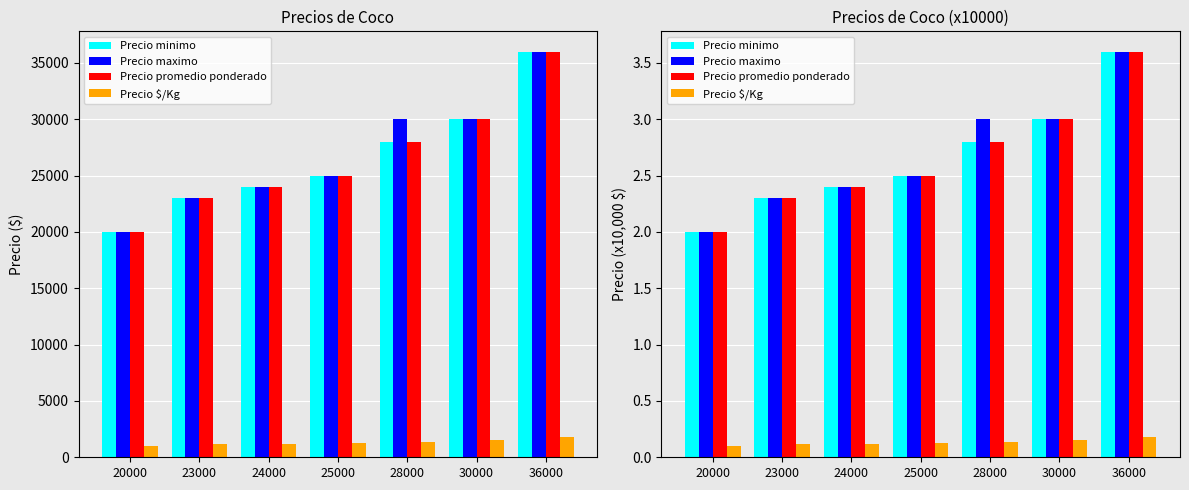

Is it true that Precio promedio ponderado equals 2.8 at 28000?

True